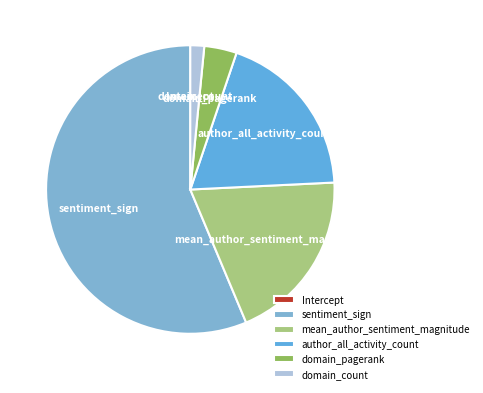

True or false: sentiment_sign accounts for 56% of the total.

True